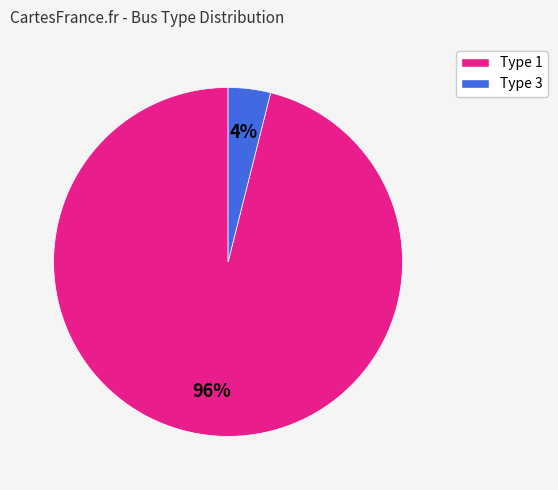

To the nearest percent, what is the average slice percentage?

50%